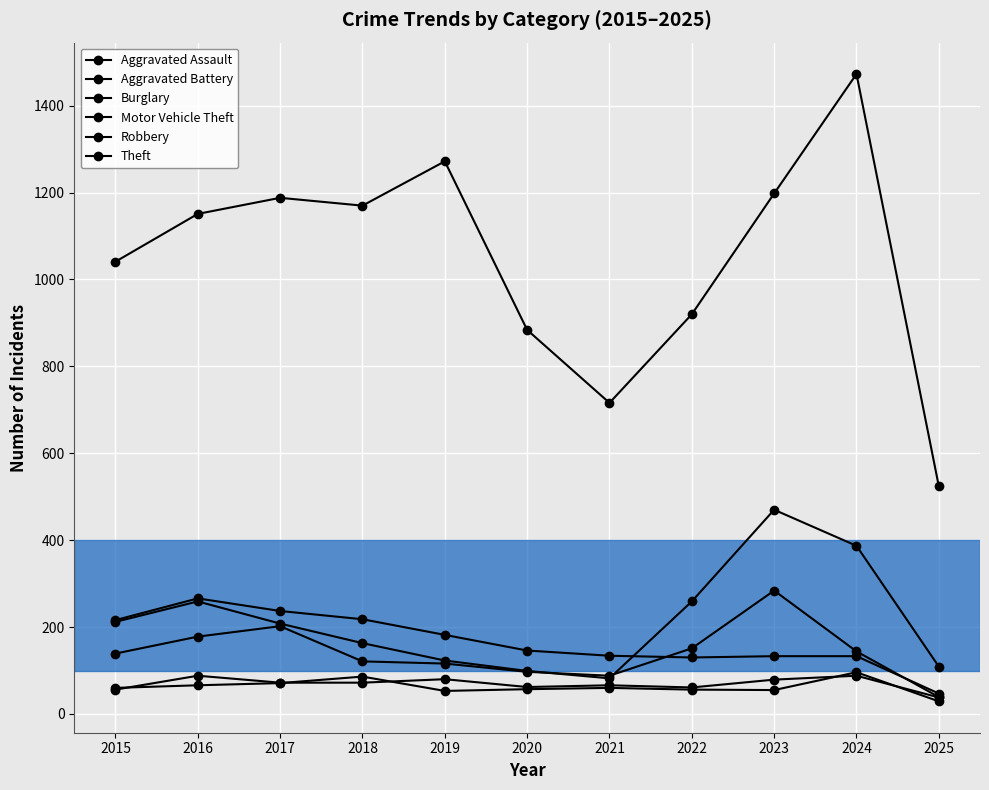

Which series changed the most between 2022 and 2023?

Theft